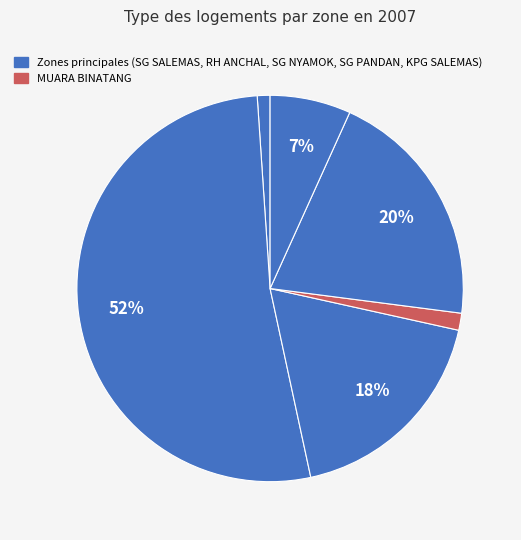

How many segments does this pie chart have?

6